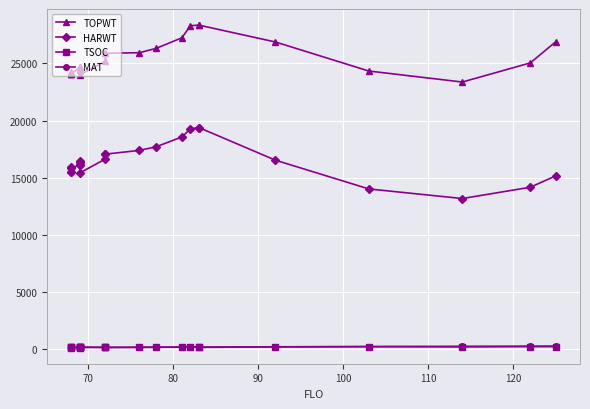

What is the difference between the maximum and minimum values in the TOPWT series?

4982